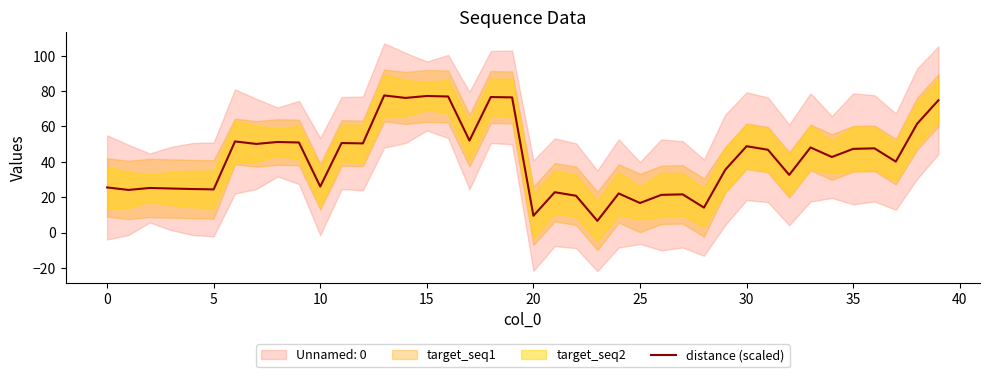

The value at 27 is 31.8. True or false?

False